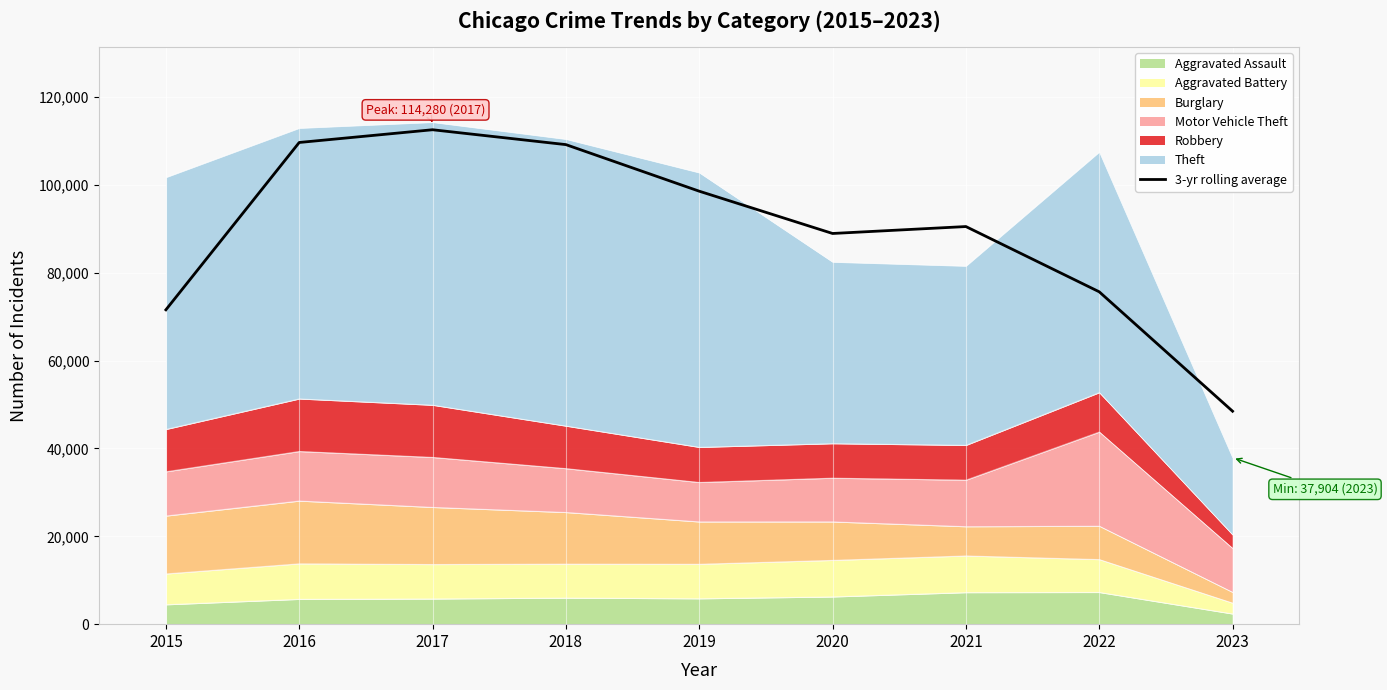

What is the value of the 3rd point from the left?

112554.3